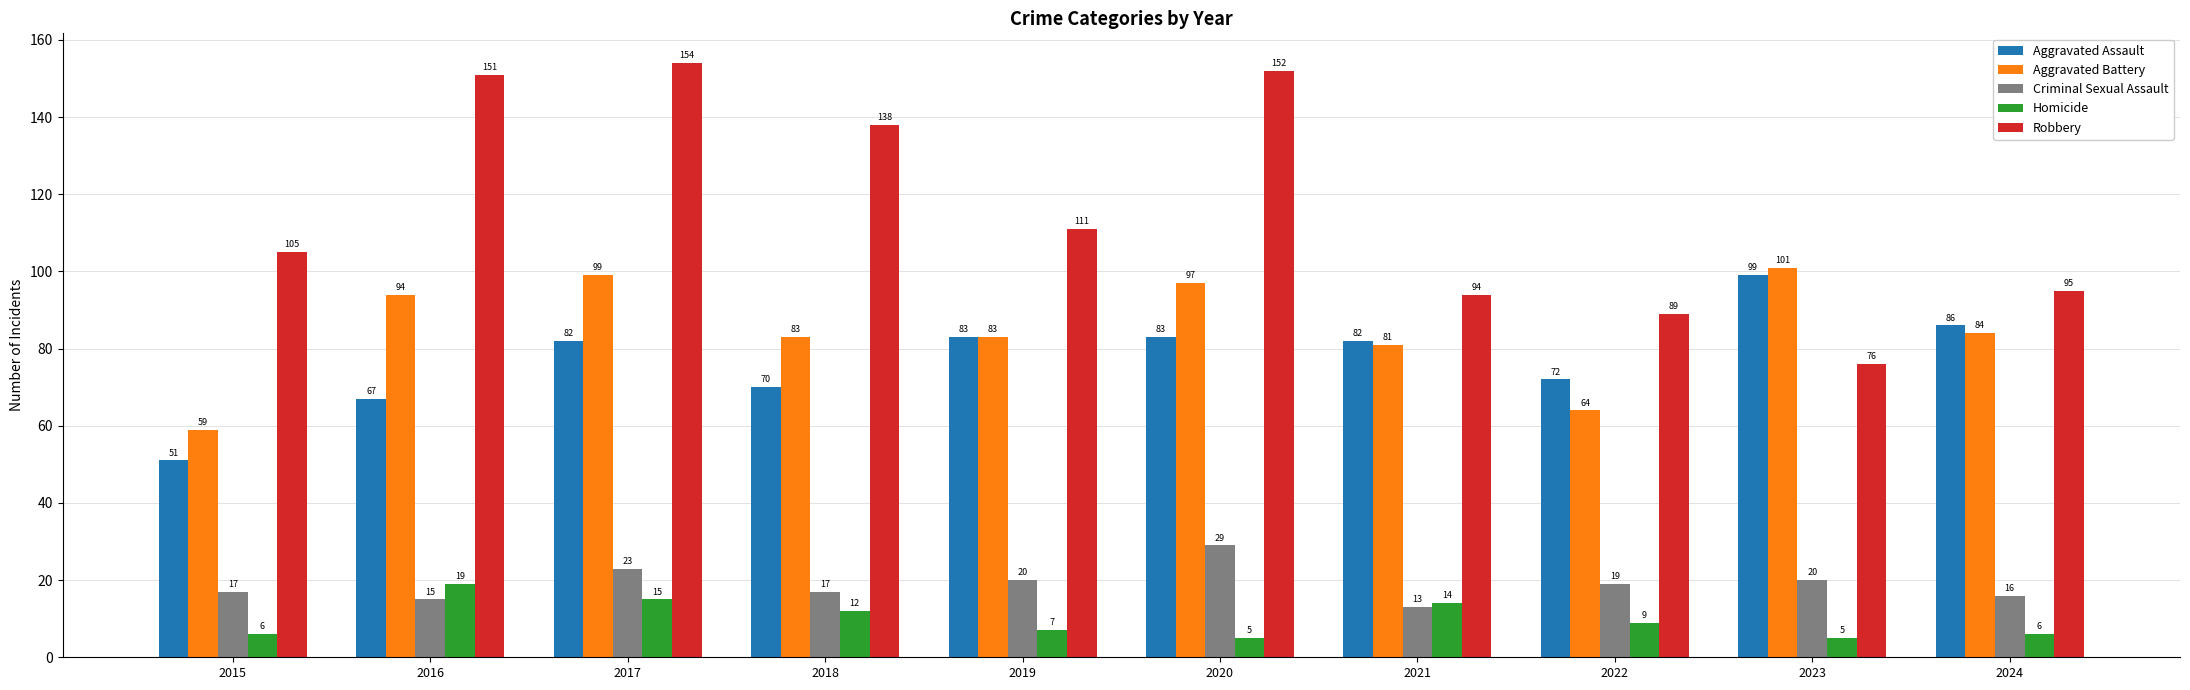

Rank the series at 2017 from lowest to highest value.

Homicide, Criminal Sexual Assault, Aggravated Assault, Aggravated Battery, Robbery